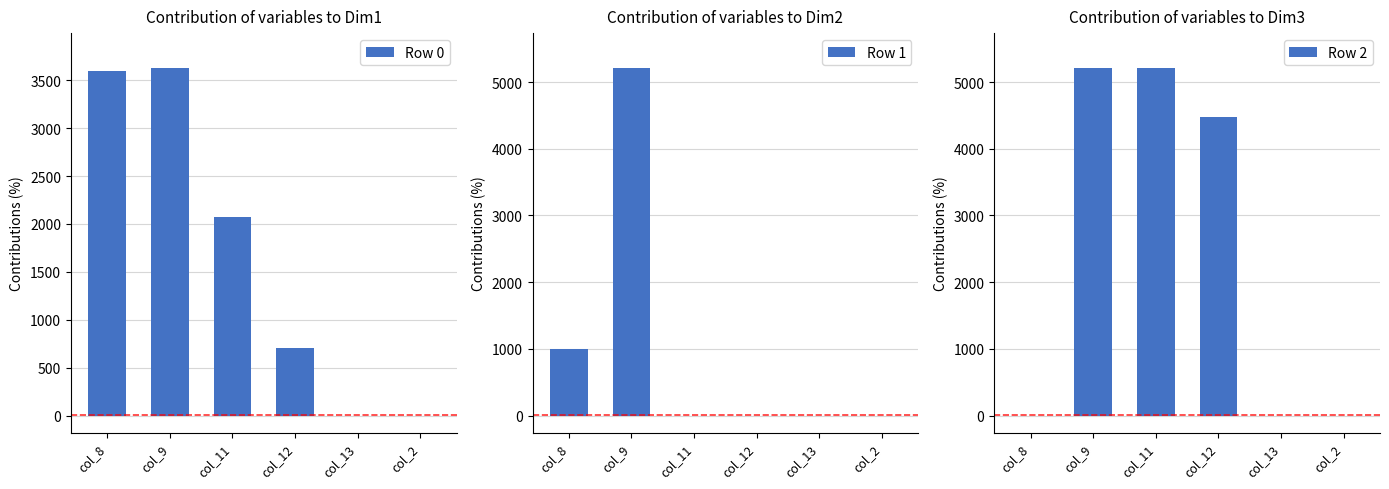

Count the Row 2 values in the range 0 to 5213.

6